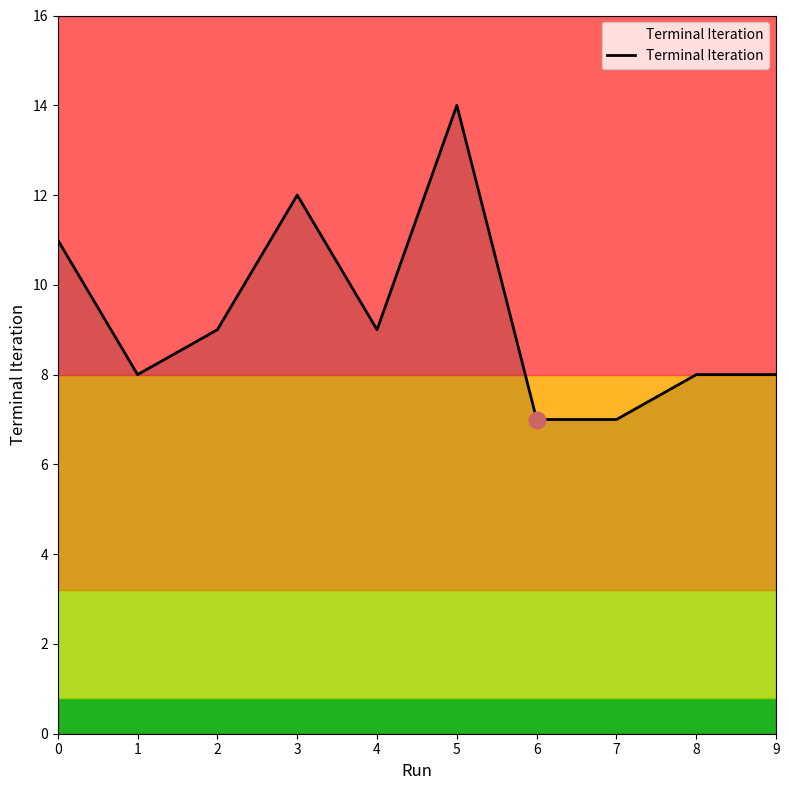

Reading left to right, extract all data points from this chart.

0=11	1=8	2=9	3=12	4=9	5=14	6=7	7=7	8=8	9=8